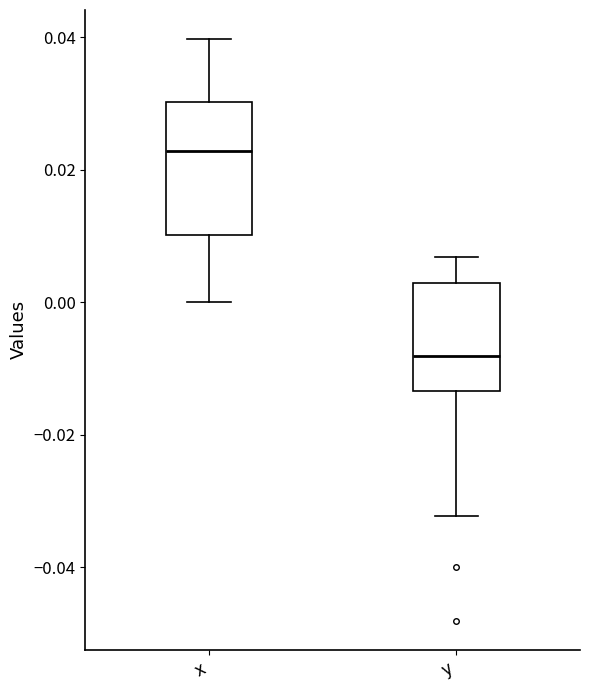

Reading left to right, transcribe this box plot: for each box, give where its median line is, the range the box spans, and where its two whiskers end, as read against the y-axis. The values are not printed on the chart, so give them approximately, as read against the axis.

x: median 0.022, box 0.010 to 0.030, whiskers 0.000 to 0.040
y: median -0.008, box -0.014 to 0.002, whiskers -0.032 to 0.006